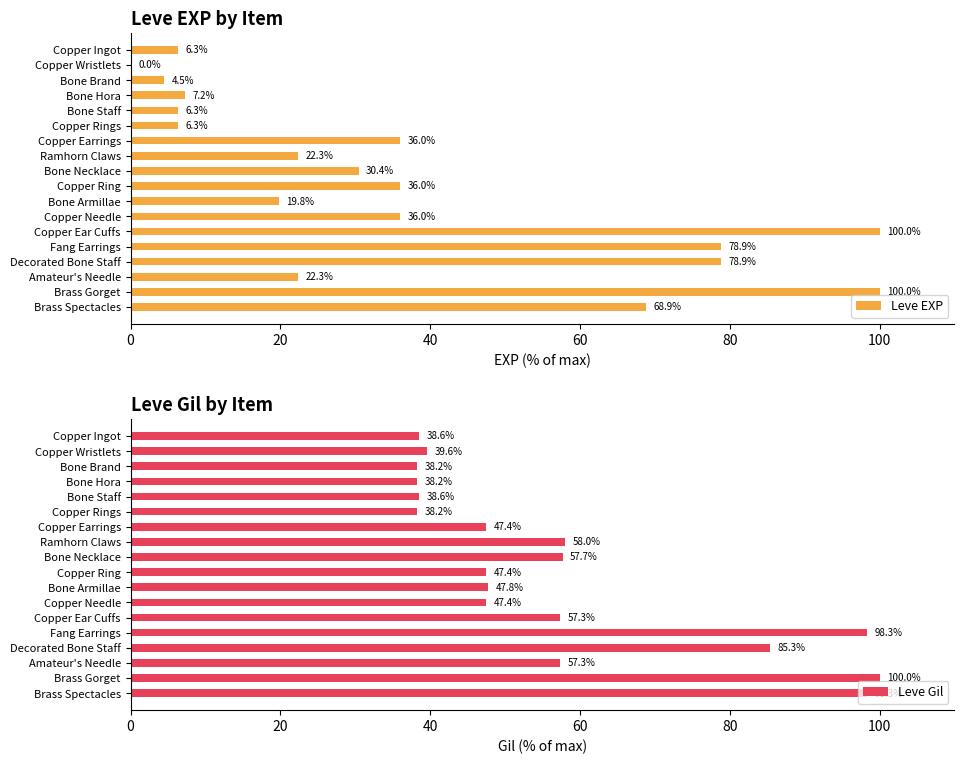

Is it true that Leve EXP equals 19.8 at Bone Armillae?

True